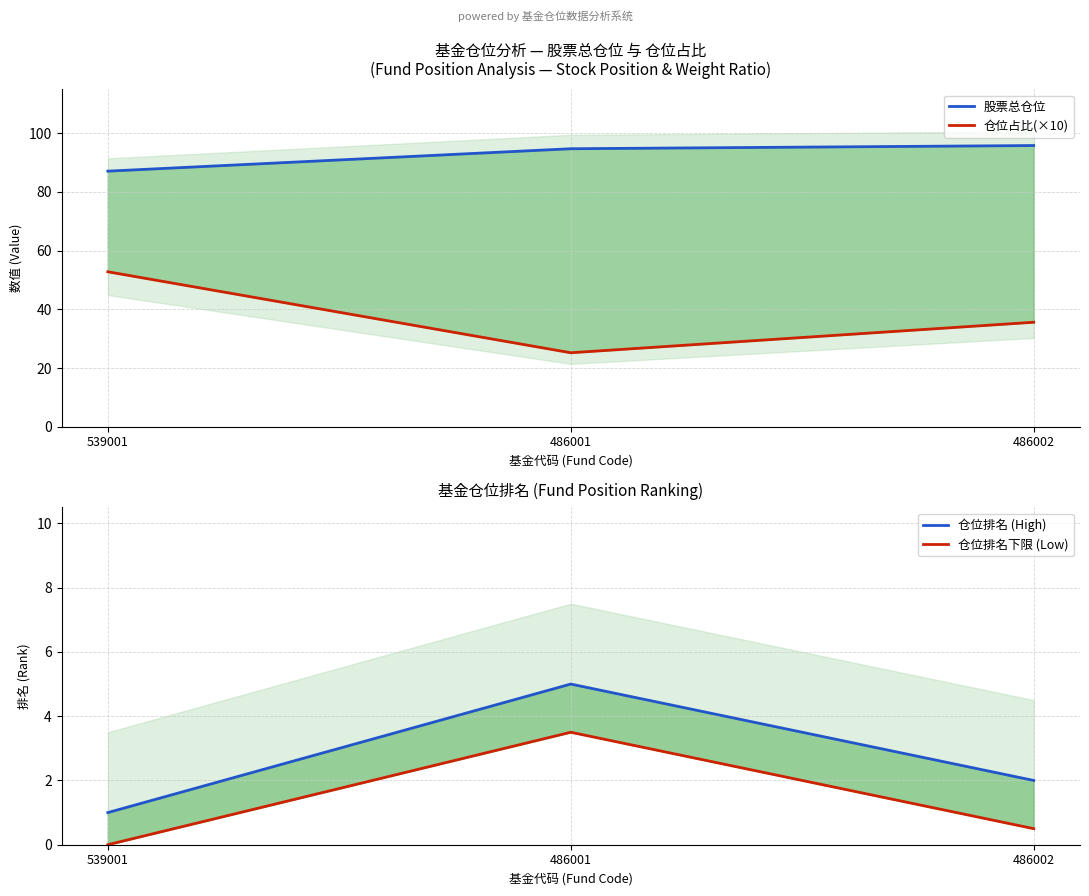

What is the label of the 1st point from the left?

539001